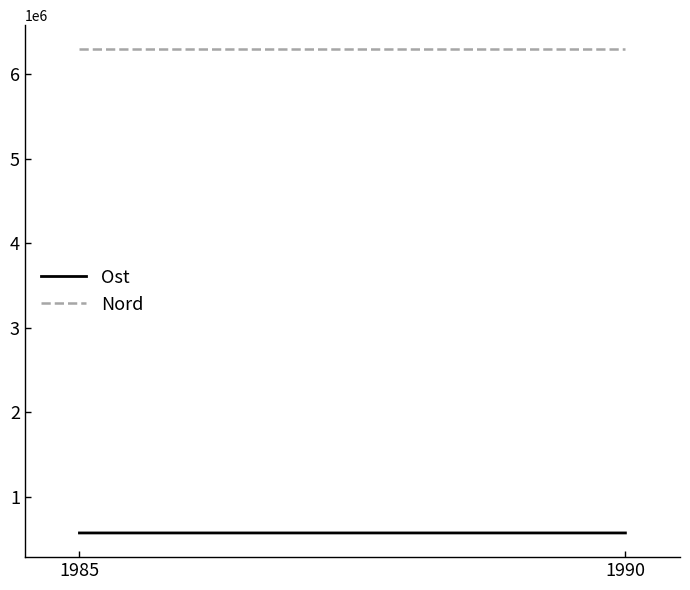

What are all the series names shown in the legend?

Ost, Nord